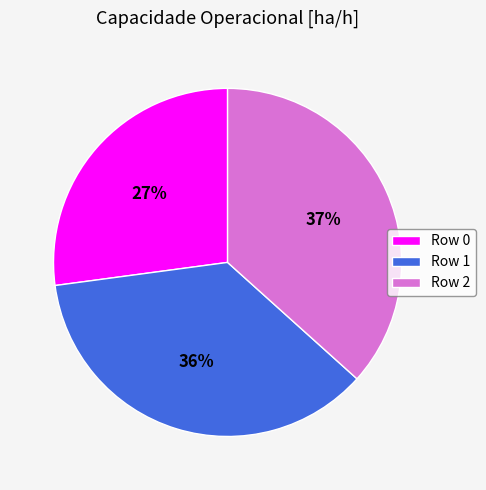

Count the number of slices in the pie.

3